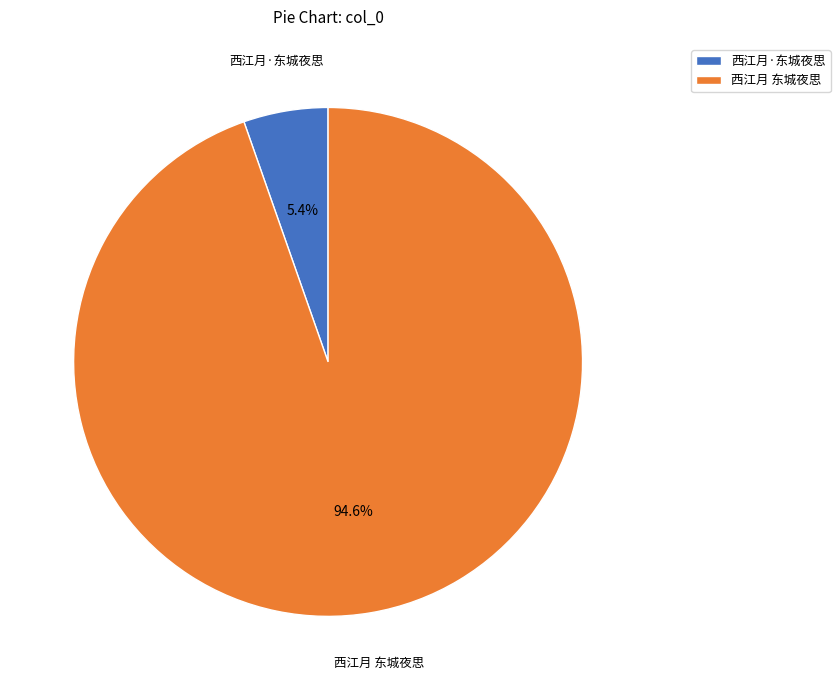

What is the largest slice in the pie chart?

西江月 东城夜思